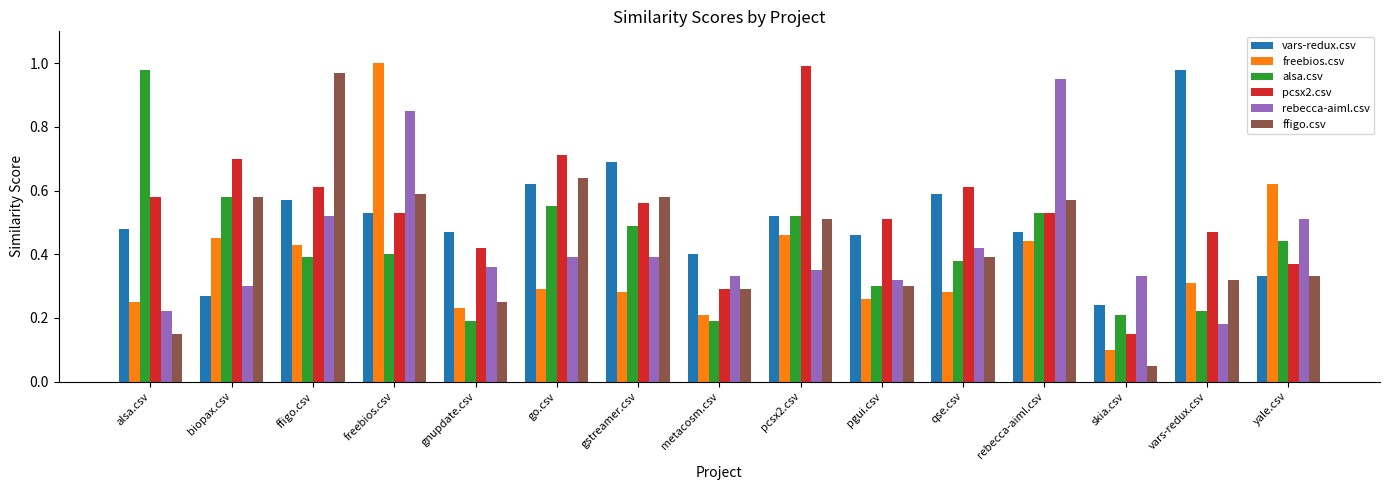

At which label is pcsx2.csv closest to 0?

skia.csv